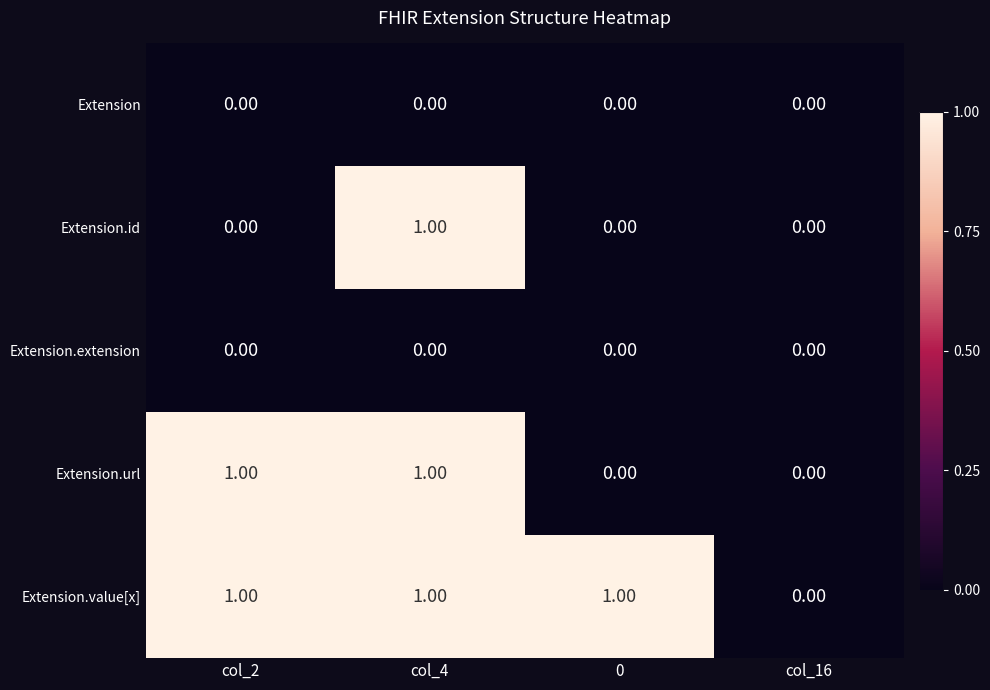

What is the sum of all Extension.value[x] values?

3